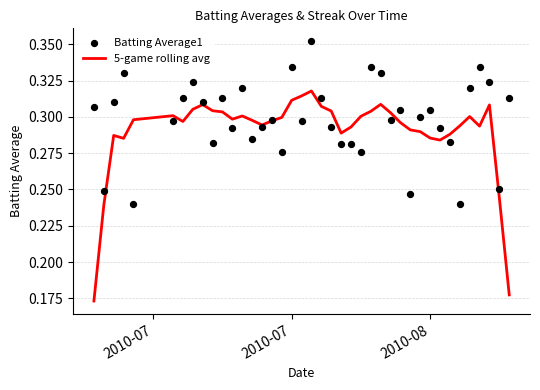

What are all the series names shown in the legend?

5-game rolling avg, Batting Average1